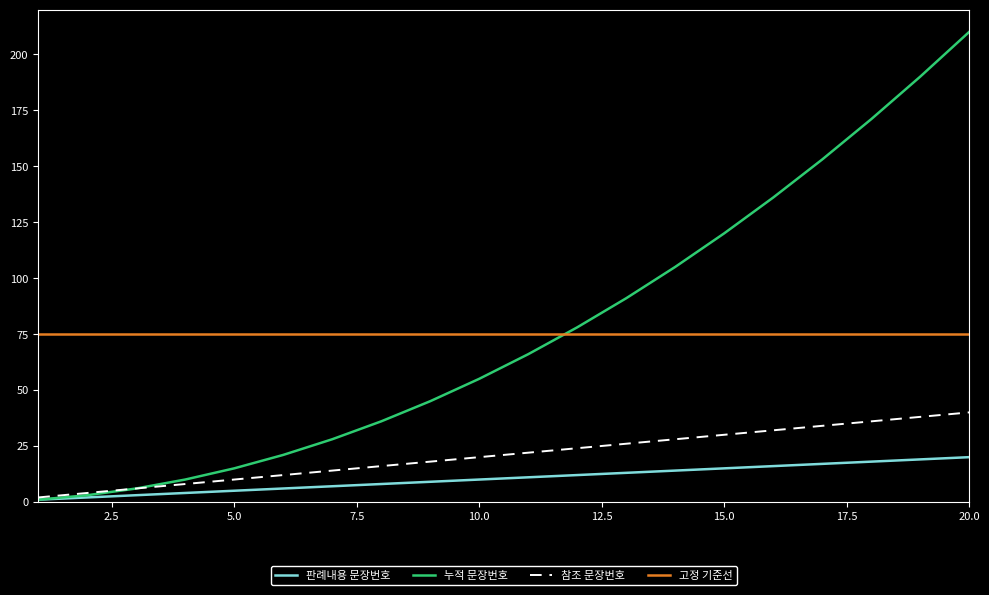

True or false: 고정 기준선 and 참조 문장번호 intersect in this chart.

False